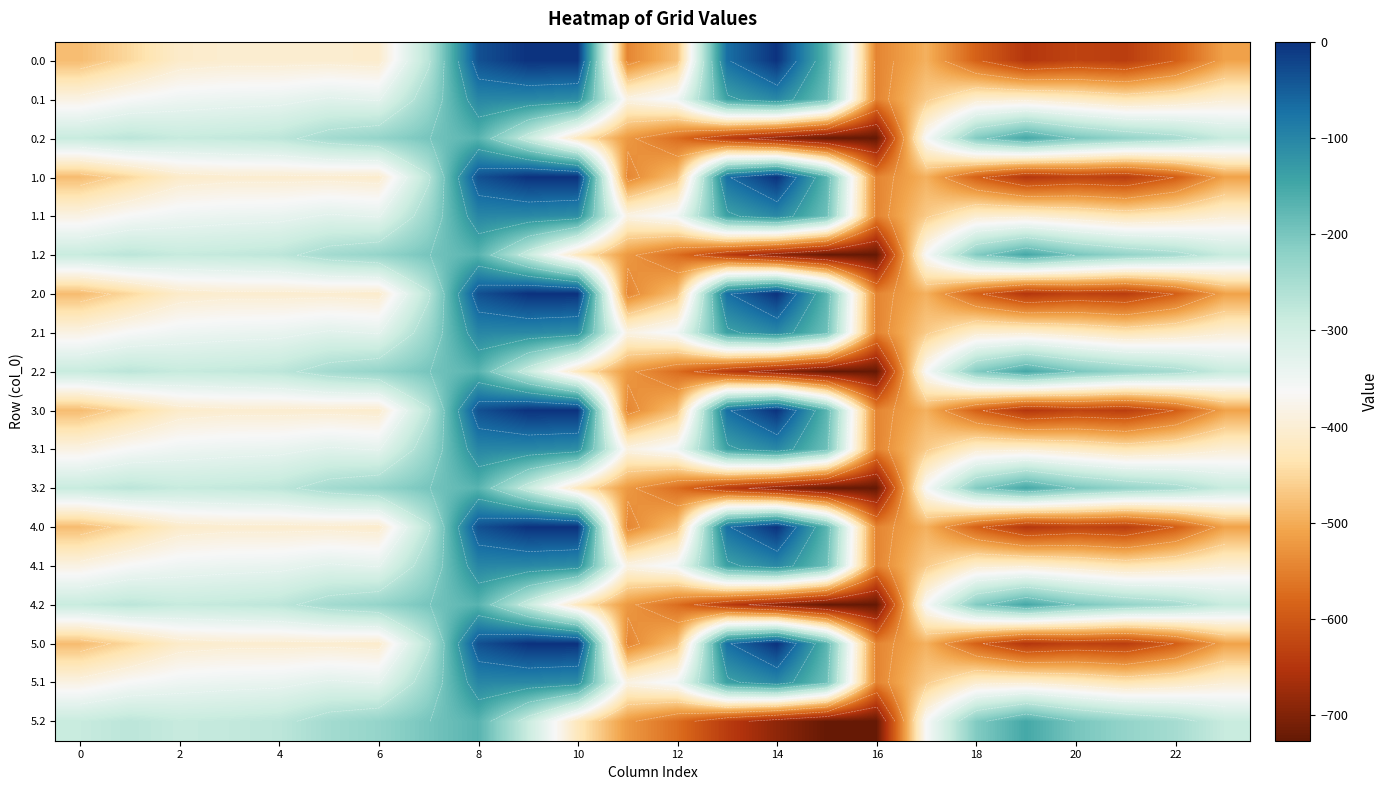

List the series in order of their peak value, highest first.

0.0, 1.0, 2.0, 3.0, 4.0, 5.0, 0.1, 1.1, 2.1, 3.1, 4.1, 5.1, 0.2, 1.2, 2.2, 3.2, 4.2, 5.2